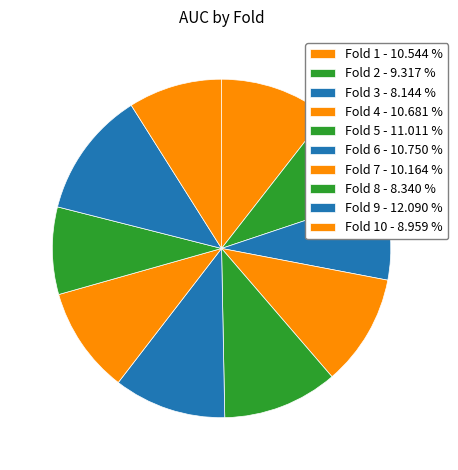

Count the number of slices in the pie.

10